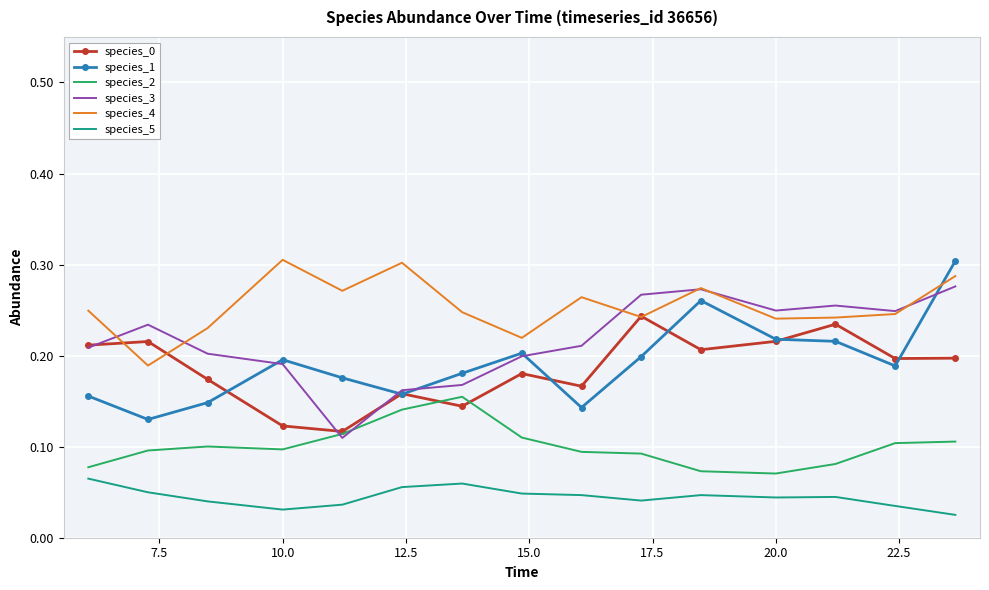

Which series has the largest total across all categories?

species_4